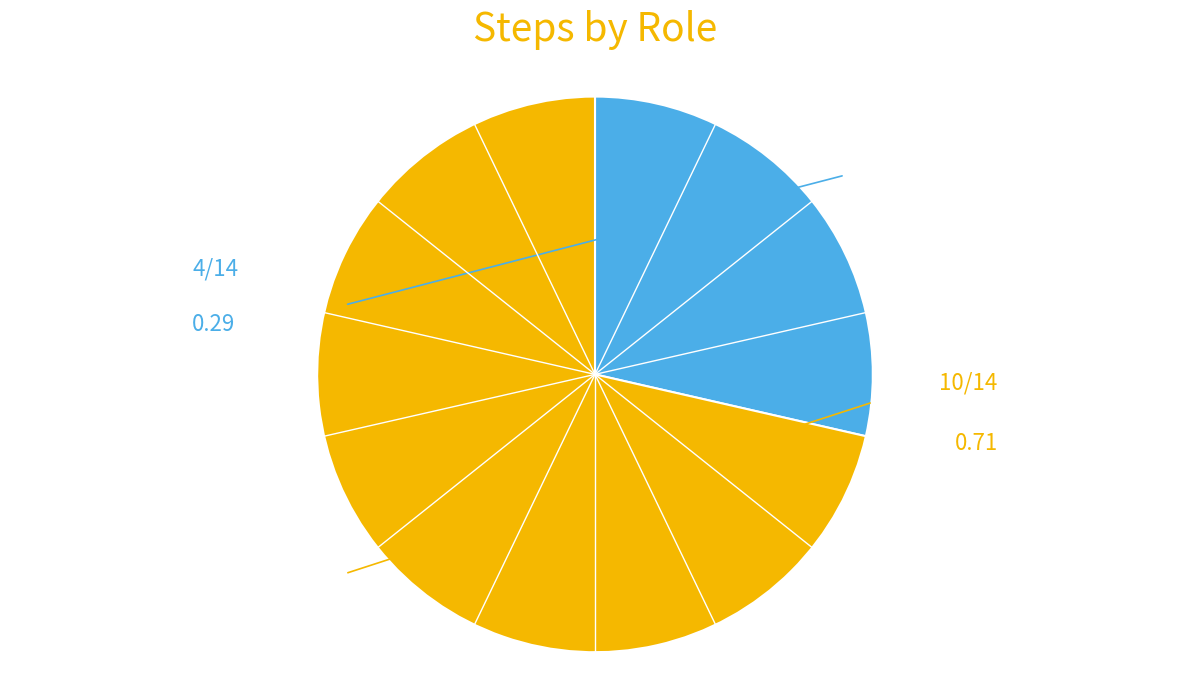

Does any single category account for the majority?

Yes